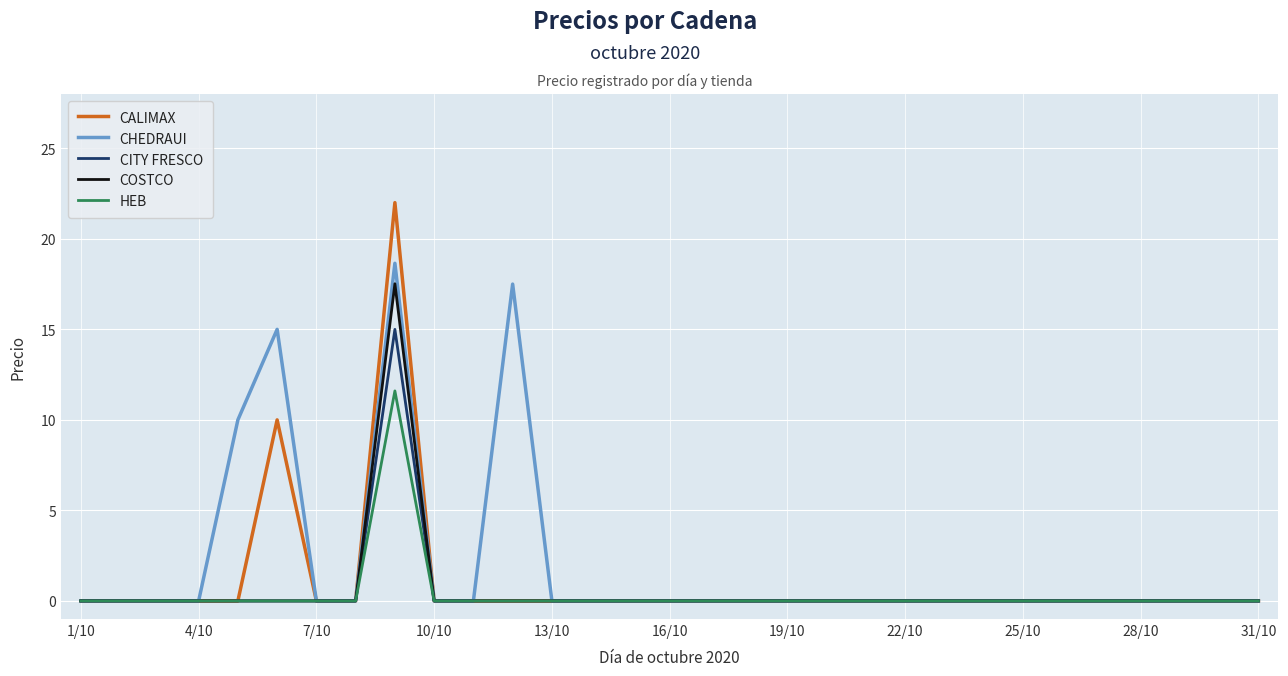

What is the maximum value for COSTCO?

17.5